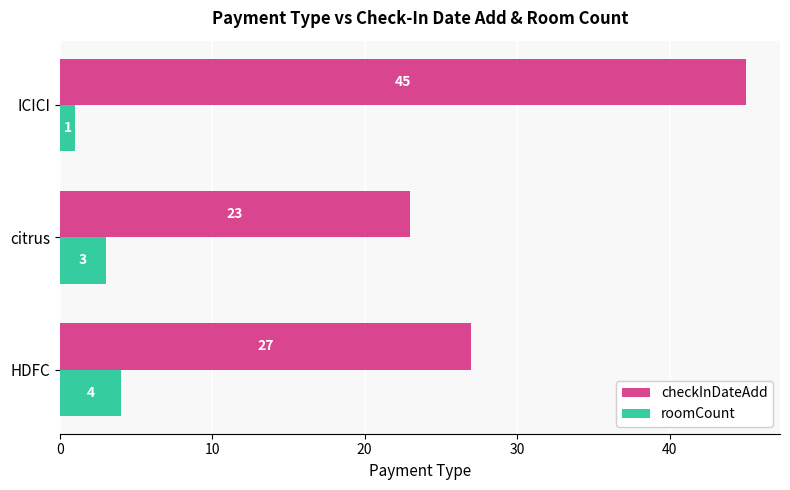

How many checkInDateAdd values are between 23 and 45?

3